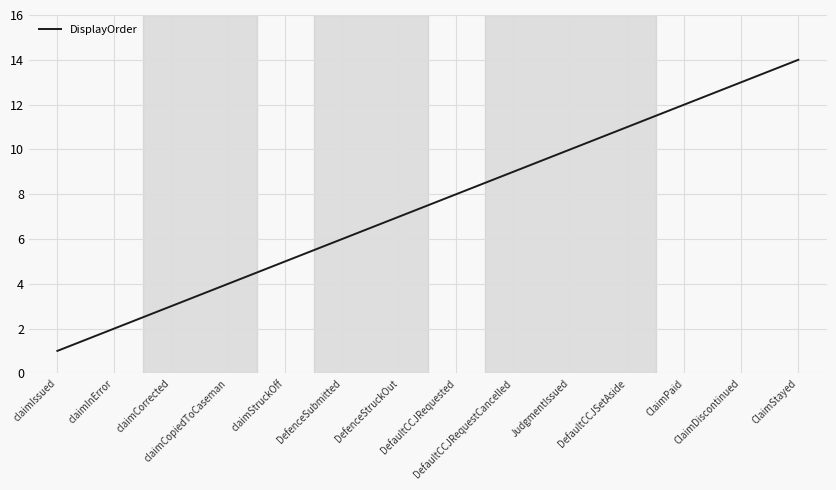

True or false: there are more than 1 points higher than both neighbors.

False